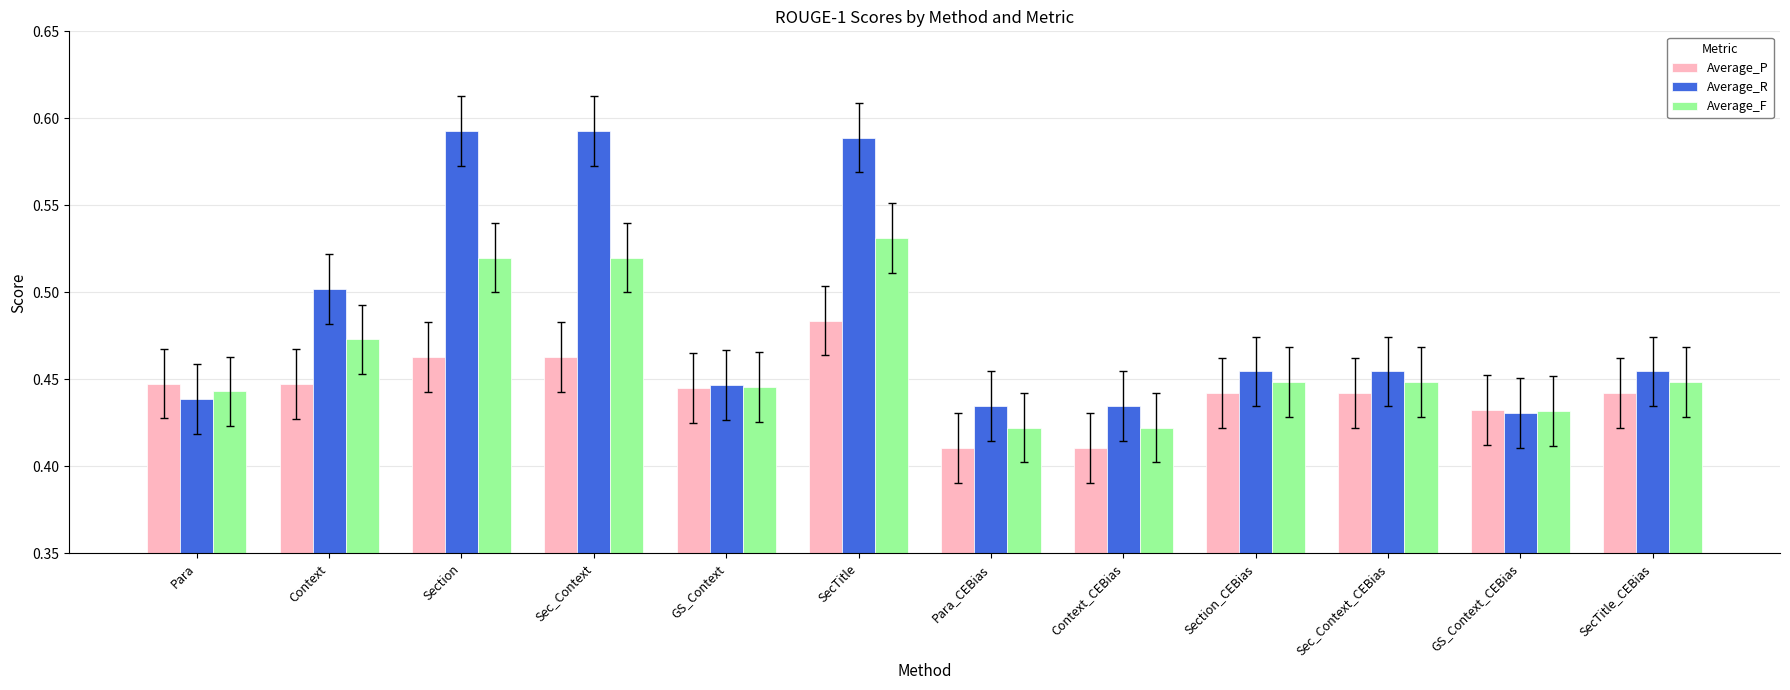

What position from the left is Para_CEBias?

7